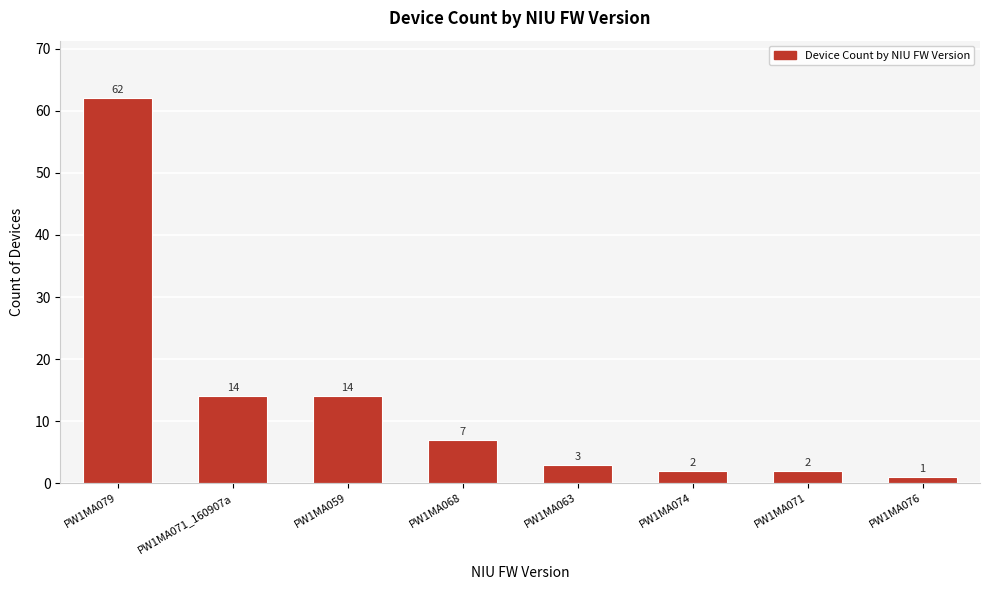

Are the bars grouped side by side (vs. stacked)?

No